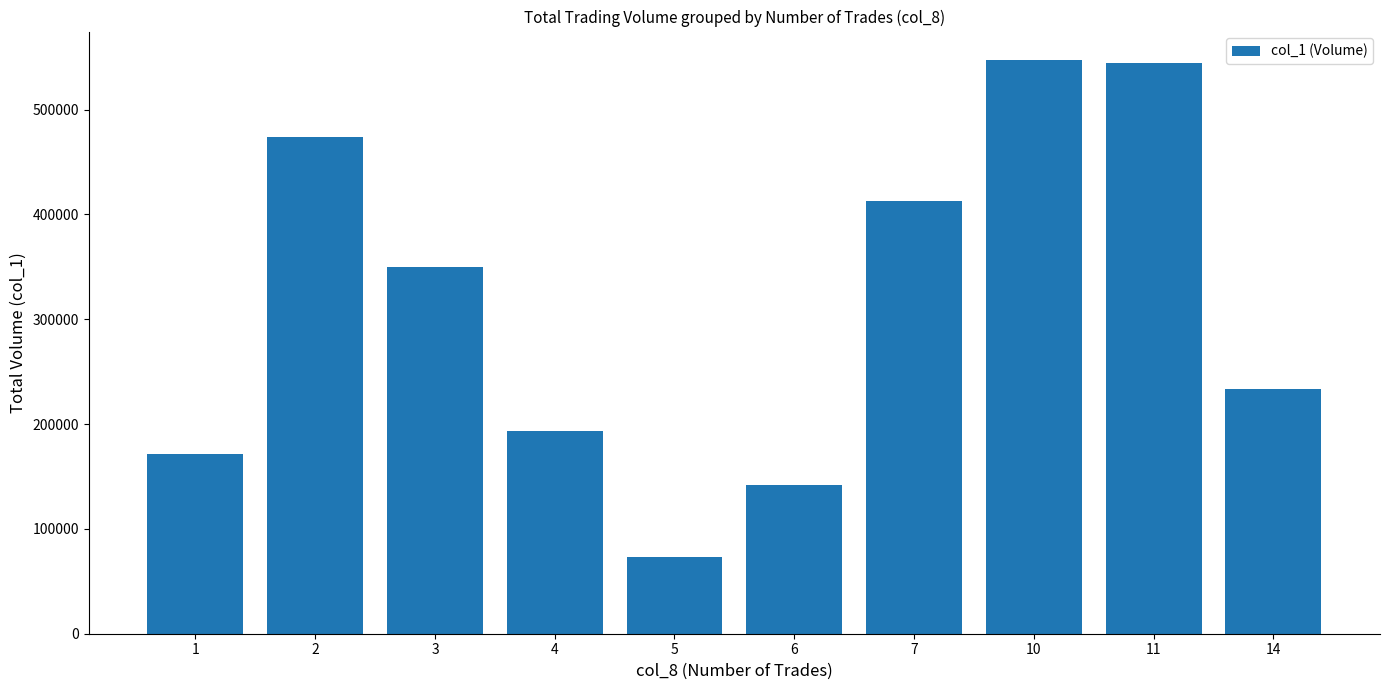

Reading left to right, extract all data points from this chart.

171000	474000	350000	193000	73000	142000	413000	547000	544000	233000